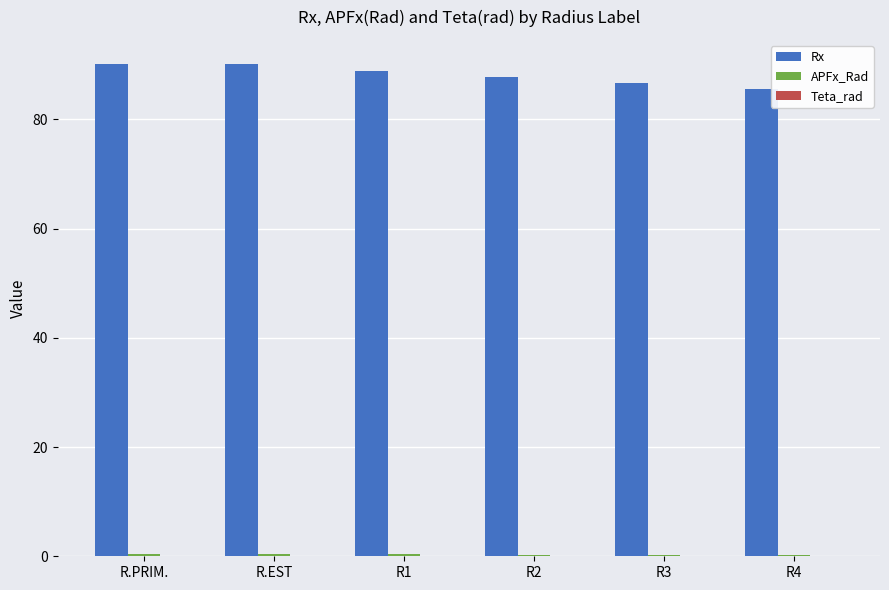

Does the chart contain stacked bars?

No